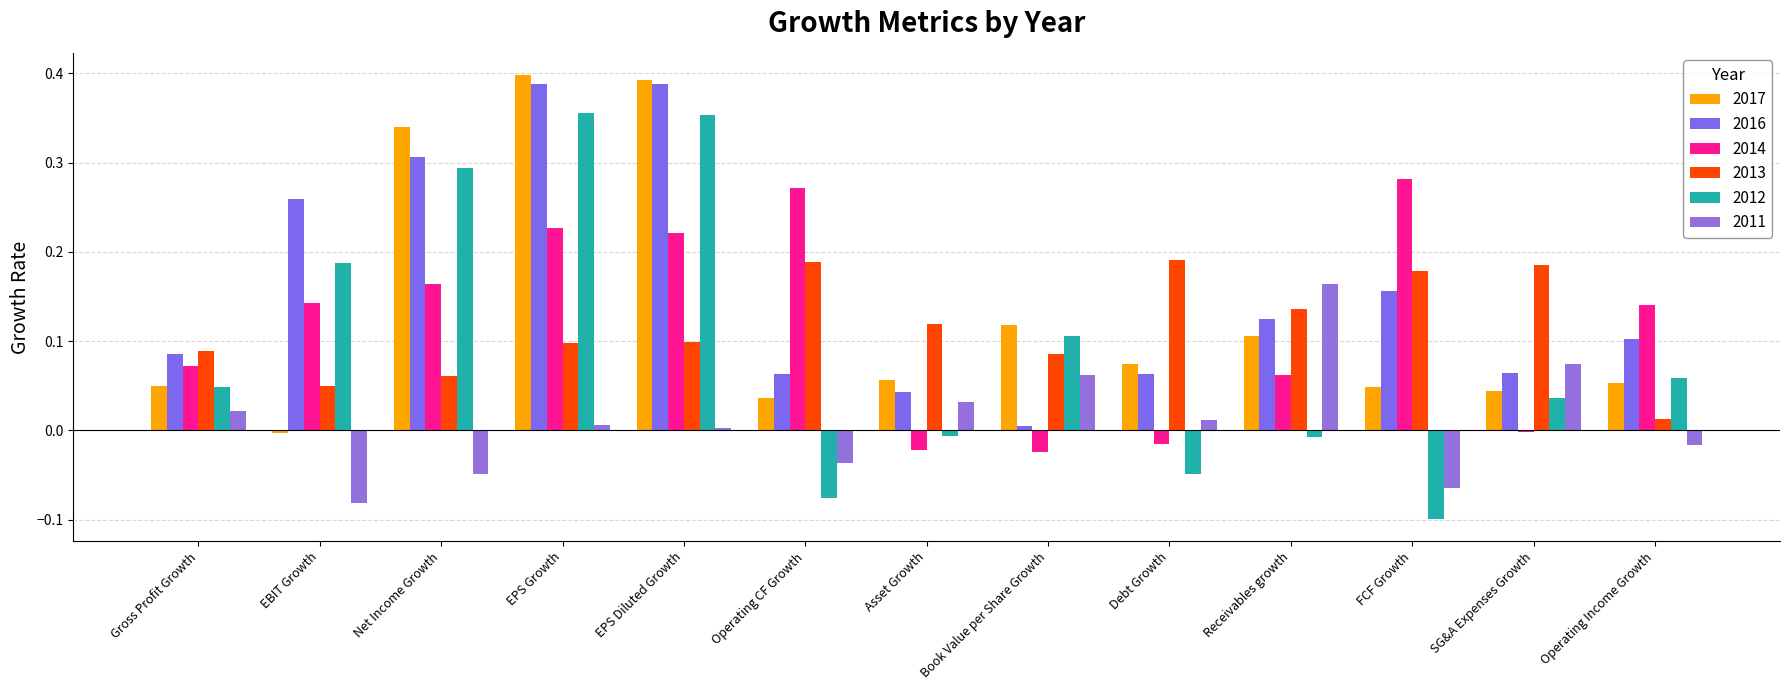

How many groups of bars are there?

13